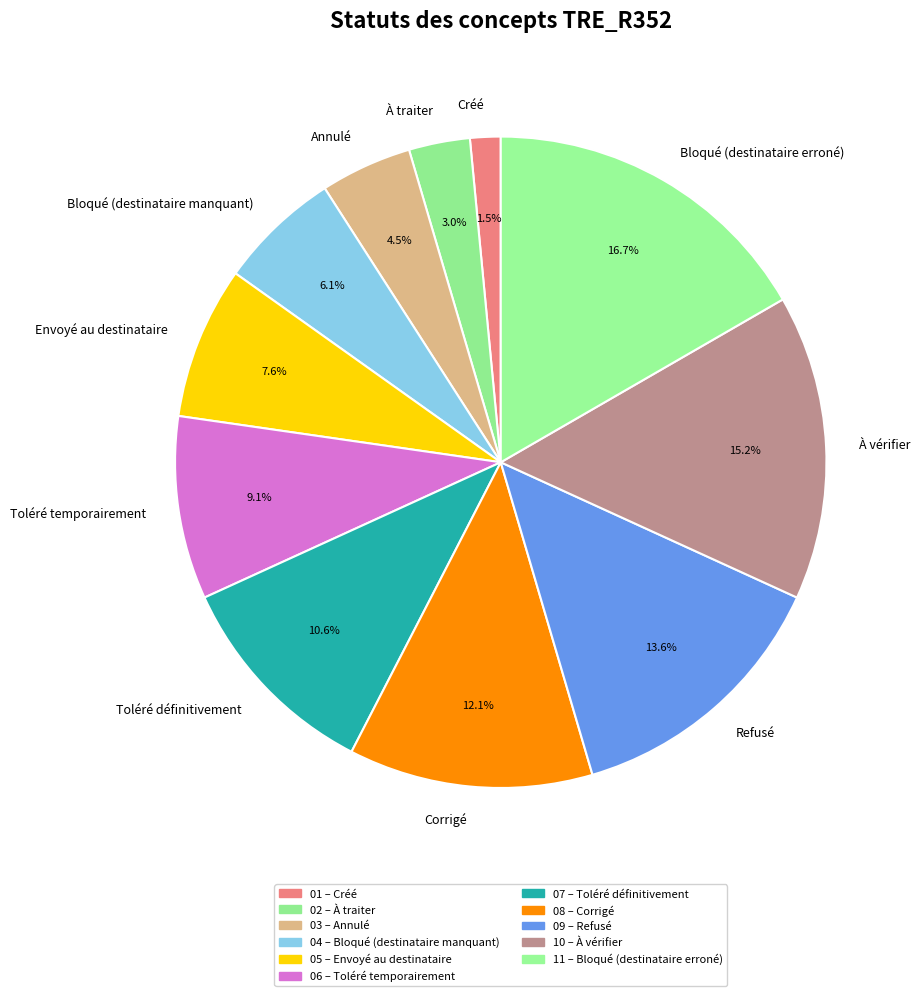

Is there any slice that represents more than half of the pie?

No